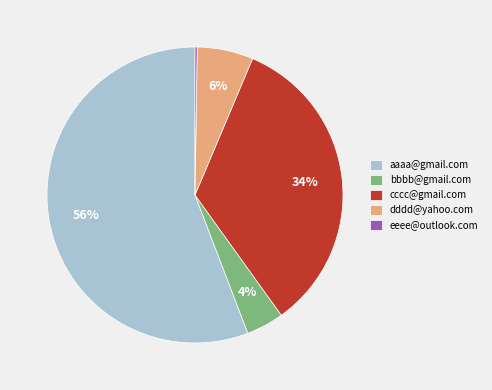

To the nearest percent, what percentage of the pie is bbbb@gmail.com?

4%